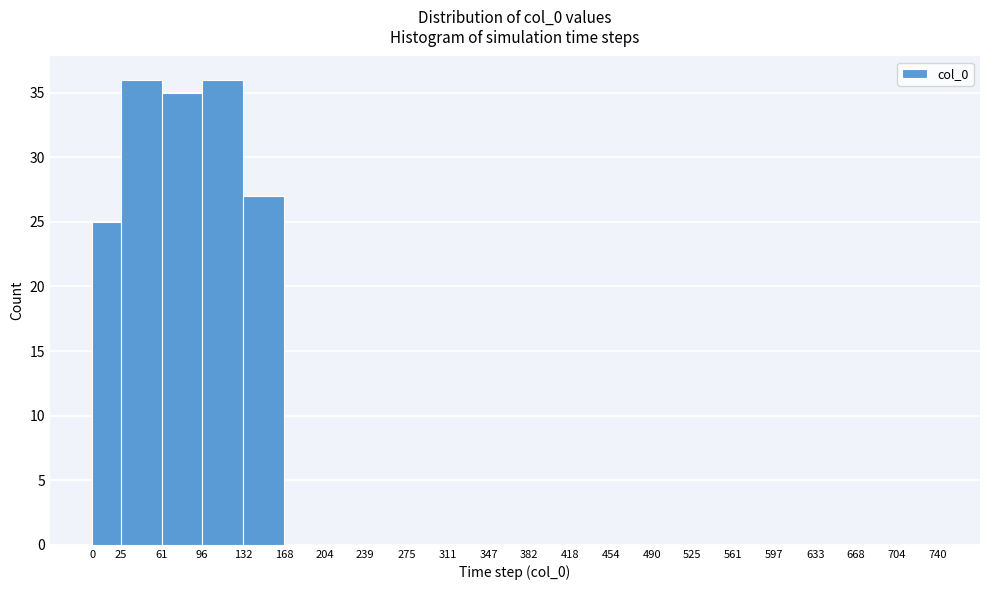

Reading left to right, transcribe this chart: for each bar, give the range it covers on the x-axis and its height. The values are not printed on the chart, so give them approximately, as read against the axis.

0 to 25: 25
25 to 61: 36
61 to 96: 35
96 to 132: 36
132 to 168: 27
168 to 204: 0
204 to 239: 0
239 to 275: 0
275 to 311: 0
311 to 347: 0
347 to 382: 0
382 to 418: 0
418 to 454: 0
454 to 490: 0
490 to 525: 0
525 to 561: 0
561 to 597: 0
597 to 633: 0
633 to 668: 0
668 to 704: 0
704 to 740: 0